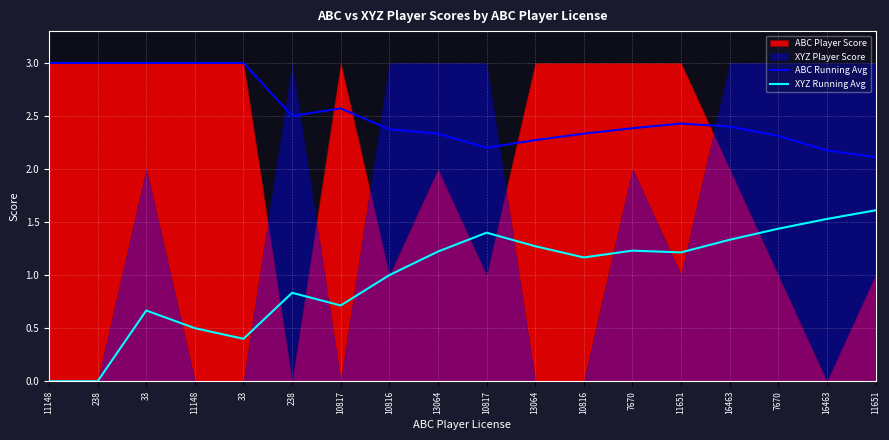

Which series has the largest total across all categories?

ABC Running Avg